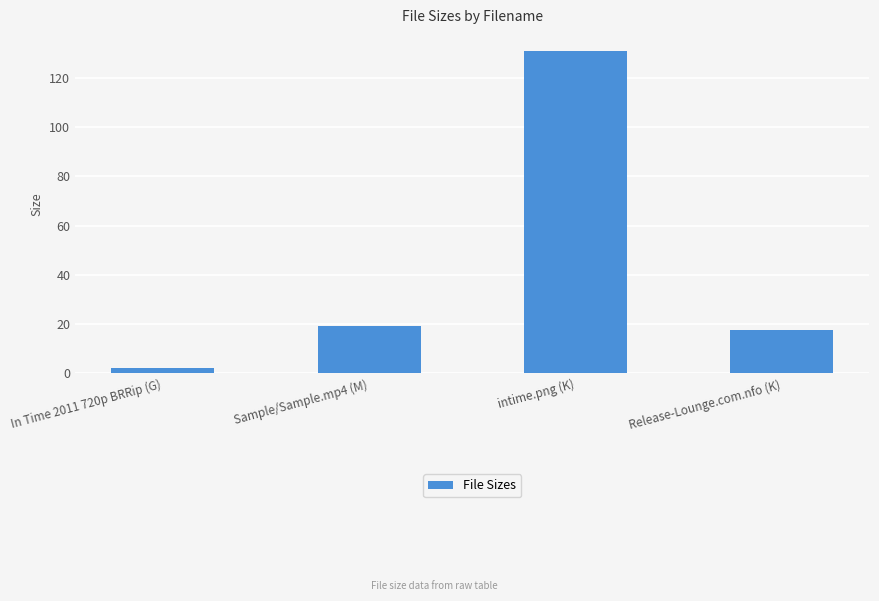

Which label corresponds to the largest value in the chart?

intime.png (K)